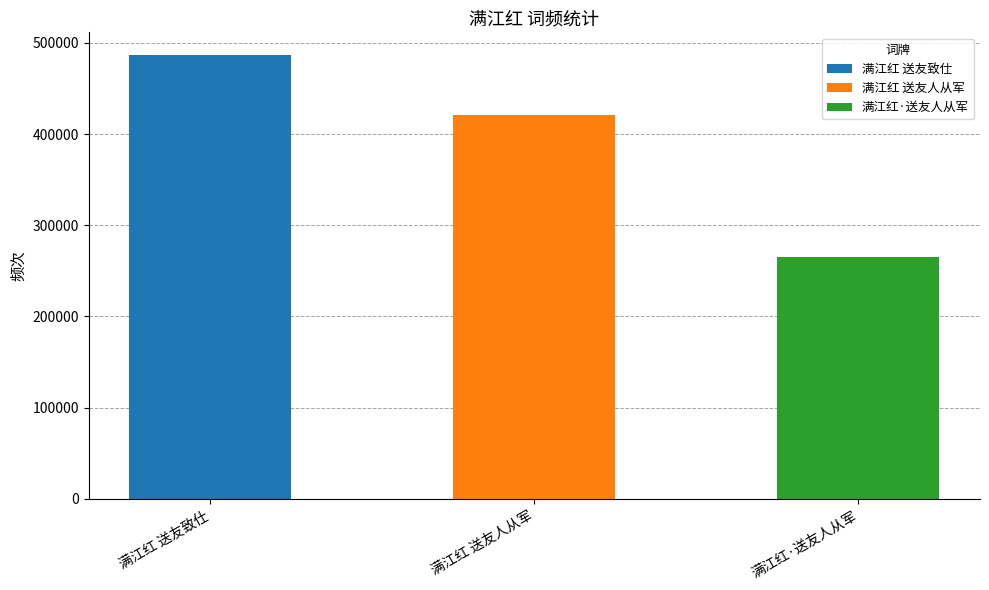

Rank the categories by value from lowest to highest.

满江红·送友人从军, 满江红 送友人从军, 满江红 送友致仕